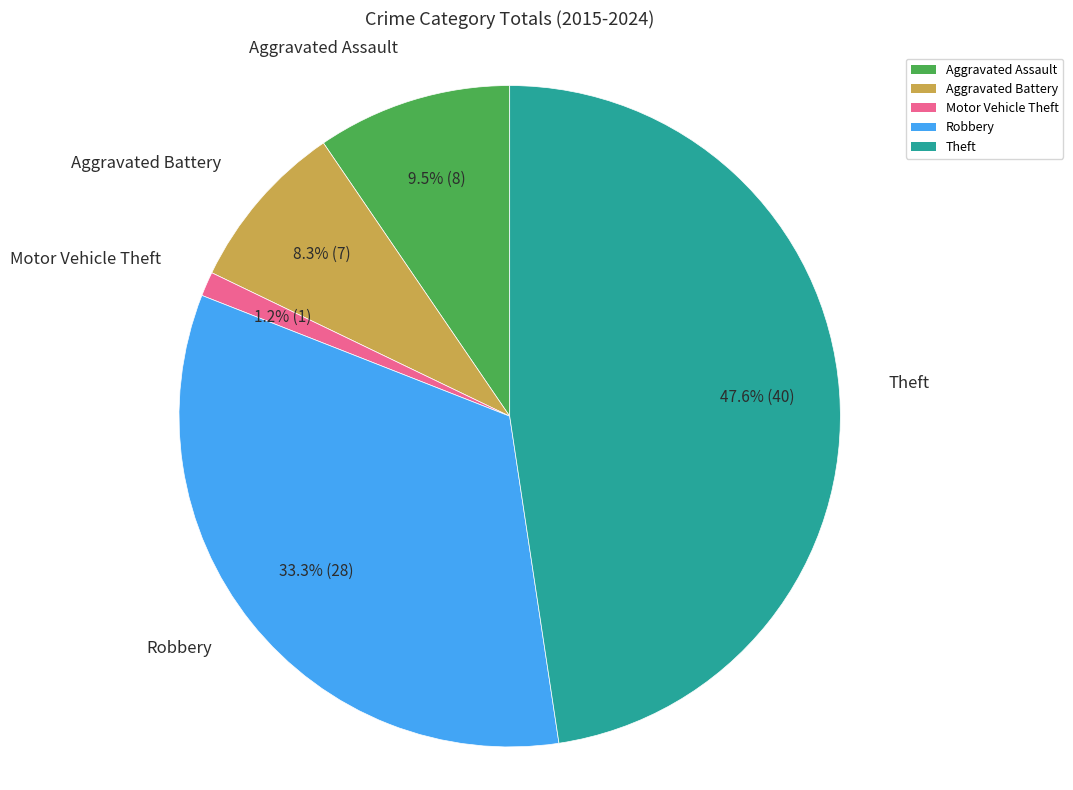

Which category has the biggest portion of the pie?

Theft